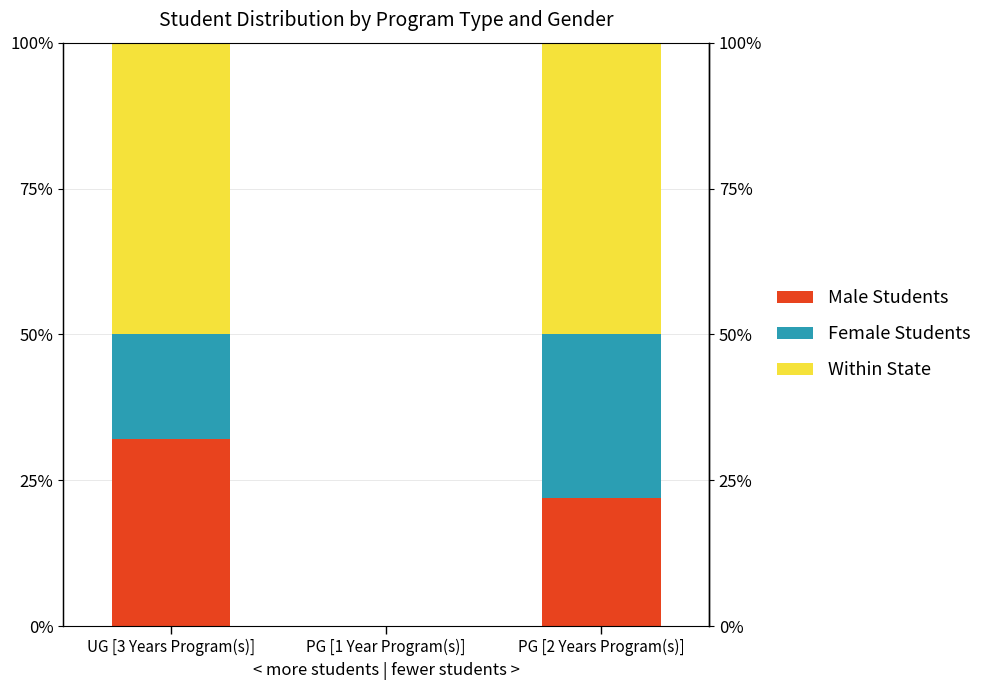

What is the average value of the Within State series?

33.3